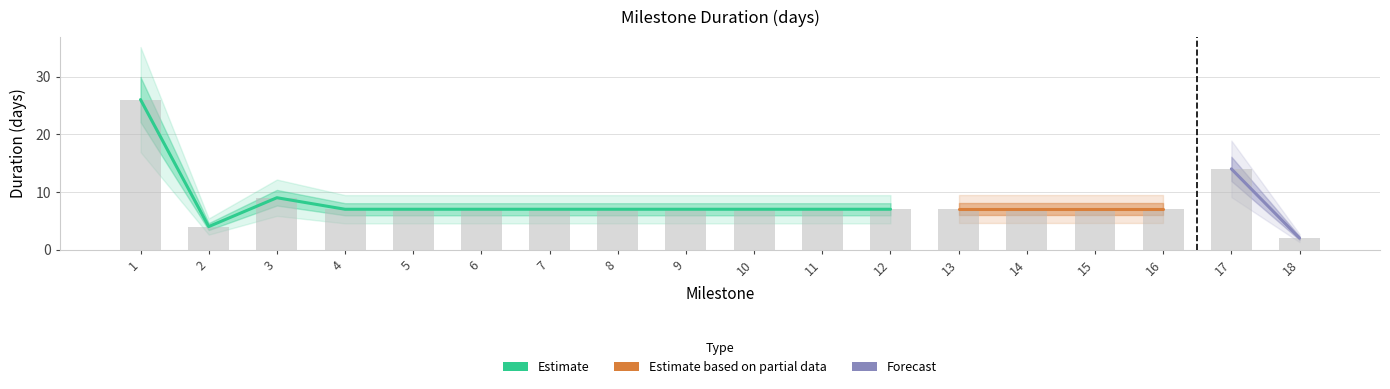

What is the approximate value at 3, to the nearest 5?

10